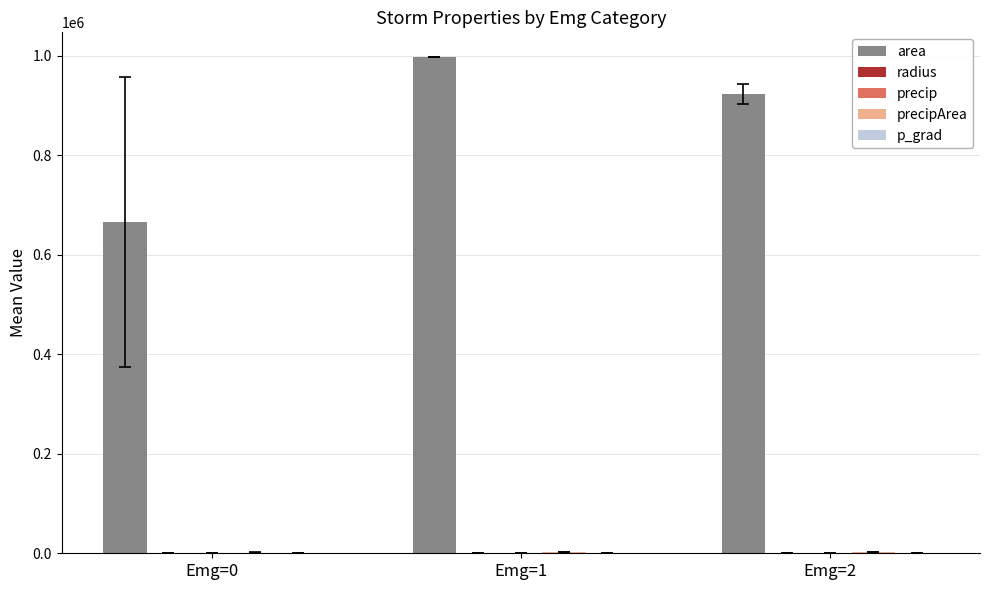

Which category has the highest value in the area series?

Emg=1